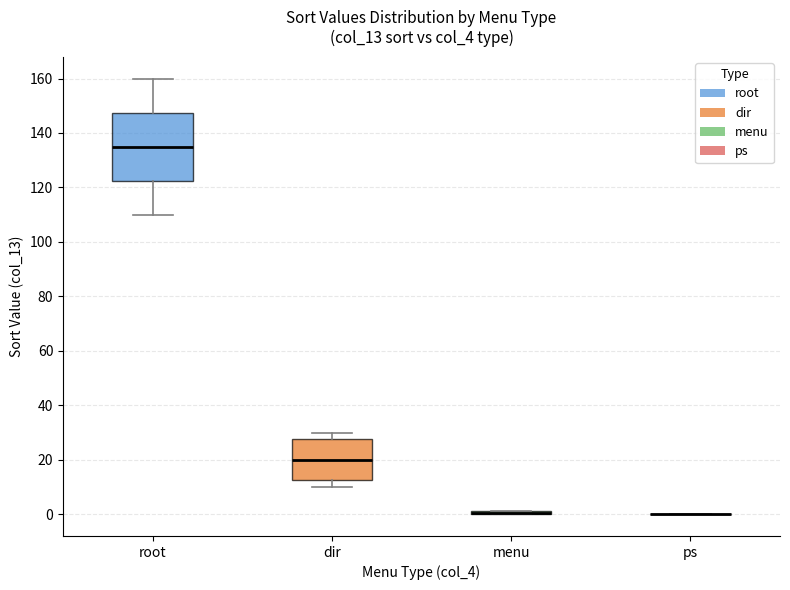

Reading left to right, read every box against the y-axis: the position of its median line, the range the box covers, and the ends of its whiskers. The values are not printed on the chart, so give them approximately, as read against the axis.

root: median 136, box 122 to 148, whiskers 110 to 160
dir: median 20, box 12 to 28, whiskers 10 to 30
menu: box collapsed to a line at 0, whiskers 0 to 2
ps: box collapsed to a line at 0, whiskers 0 to 0